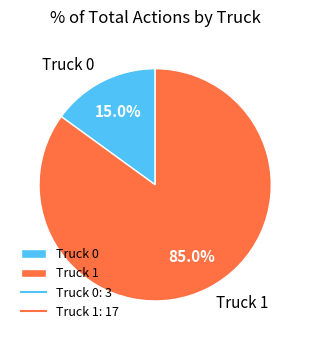

To the nearest percent, what is the difference between the Truck 1 and Truck 0 slice percentages?

70%